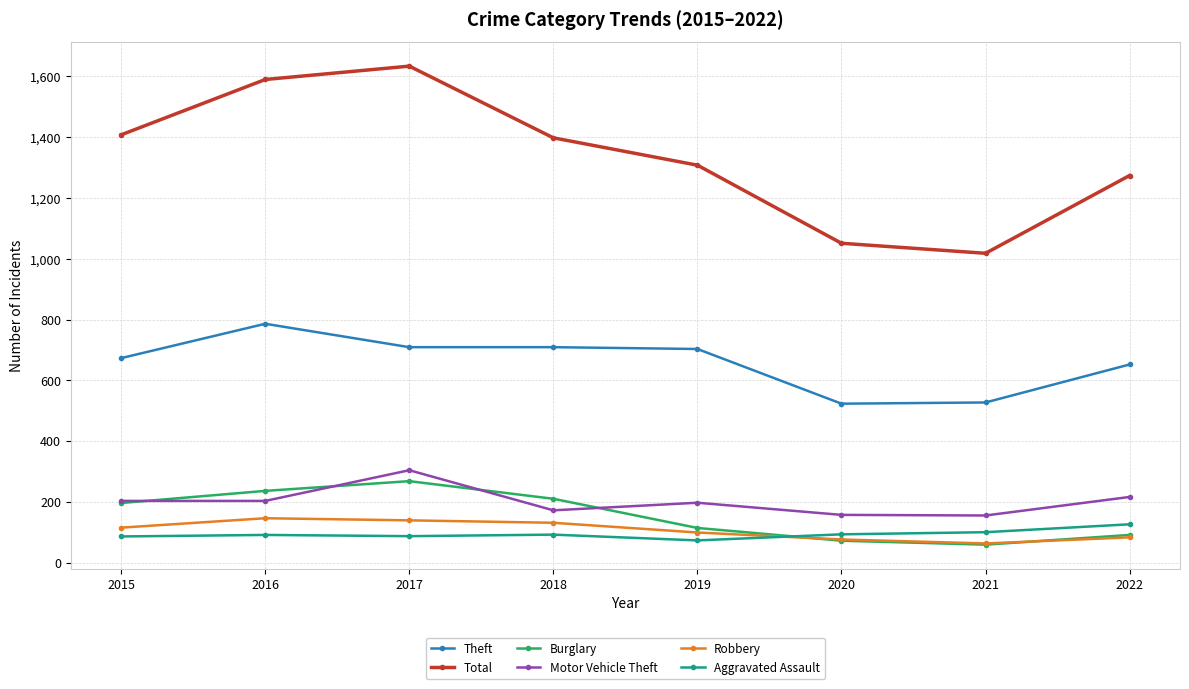

What is the difference between the highest and lowest values at 2020?

979